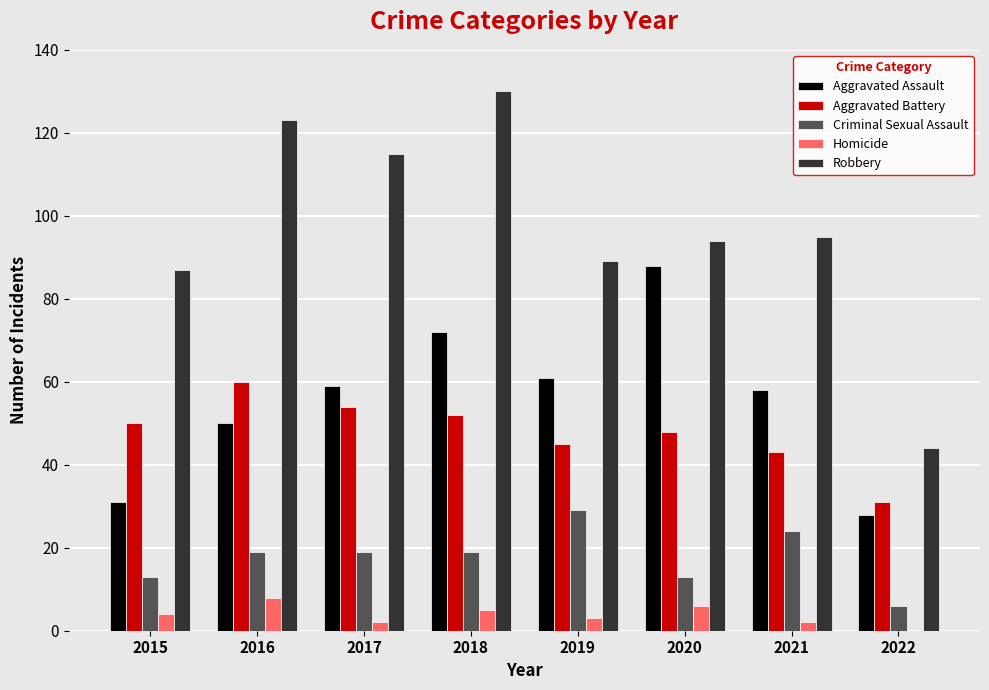

Which series has the largest range (max minus min)?

Robbery